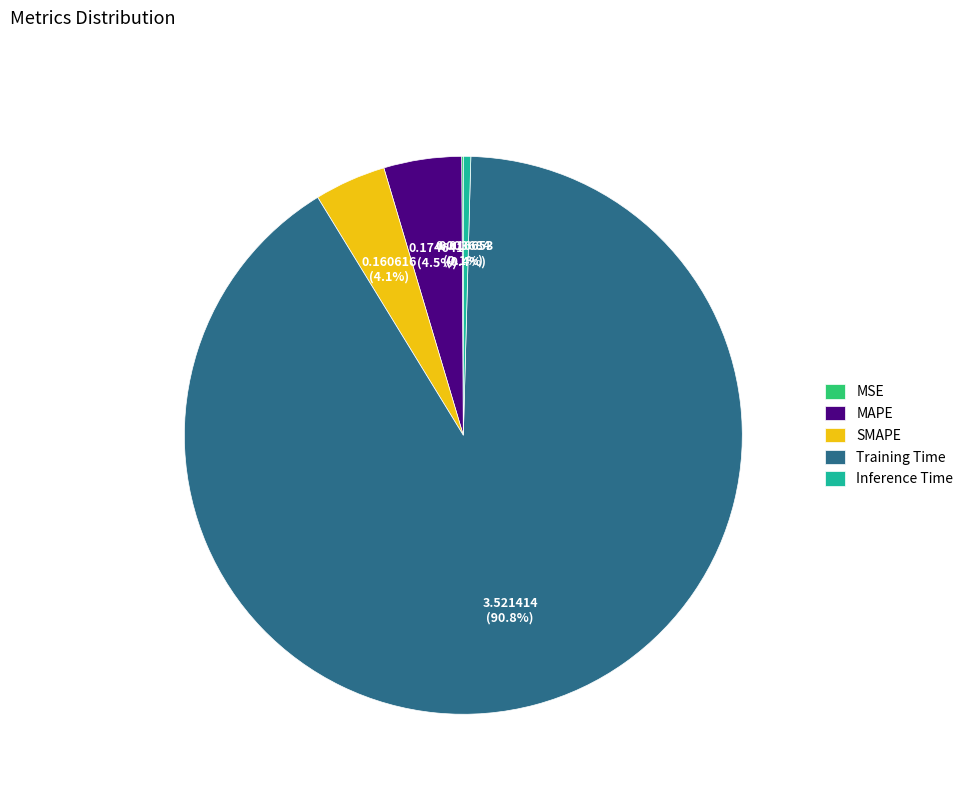

To the nearest percent, what is the average slice percentage?

20%